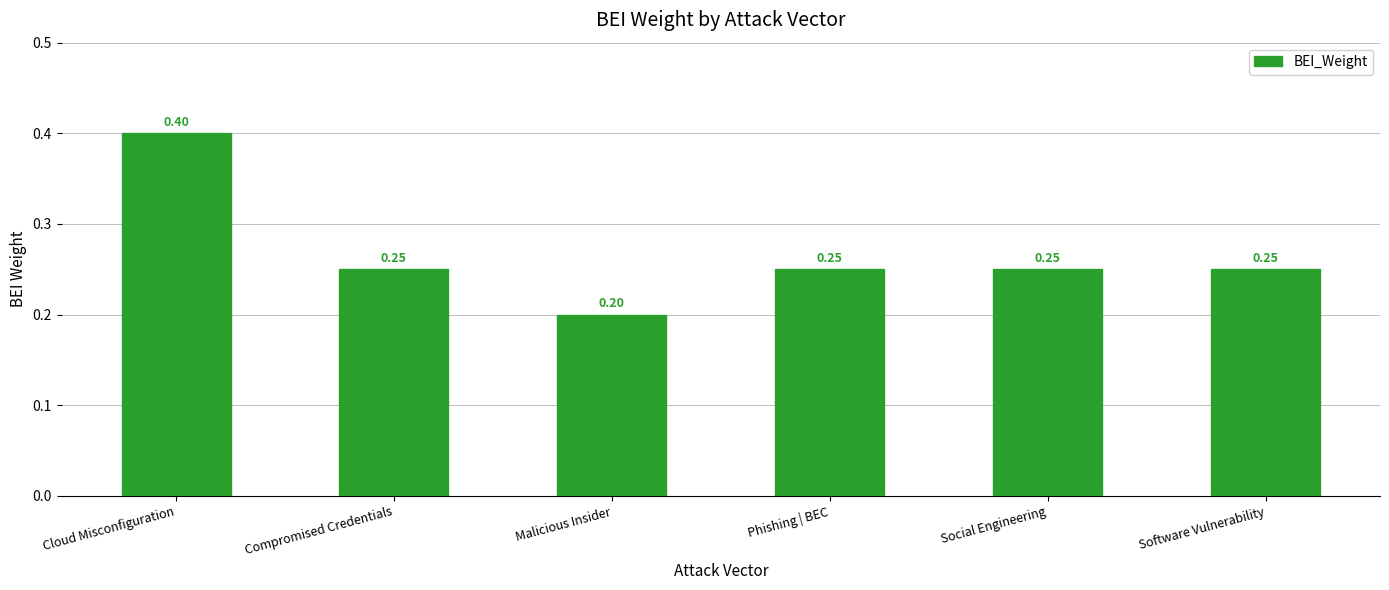

At which label is the value closest to 0?

Malicious Insider